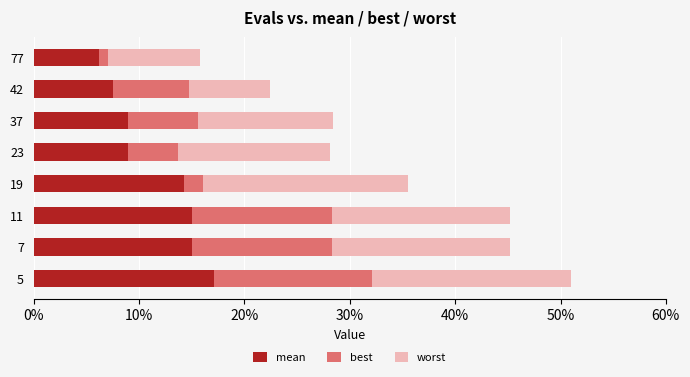

What are all the series names shown in the legend?

mean, best, worst